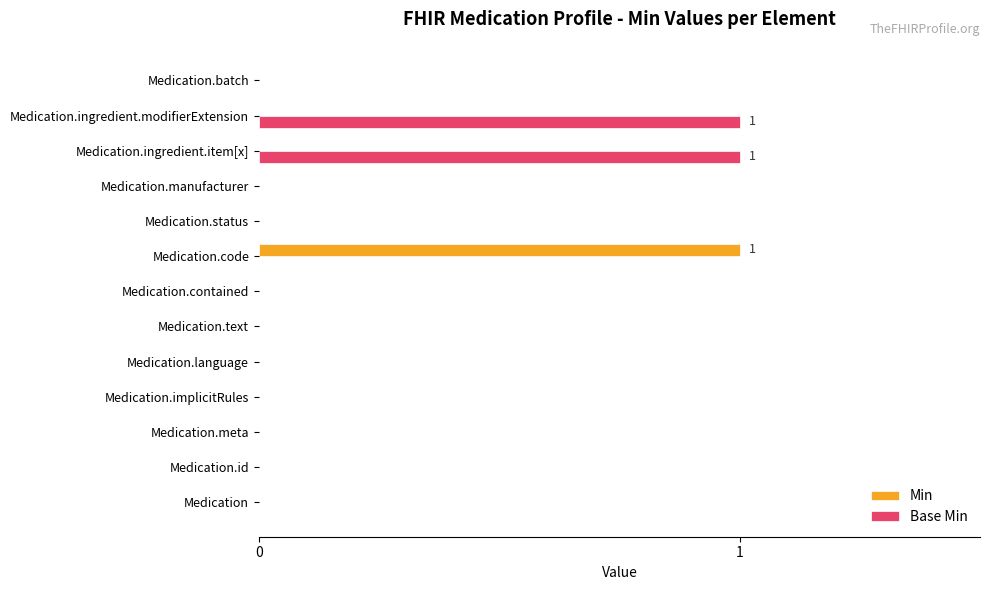

True or false: Min has a value of -1 at Medication.implicitRules.

False